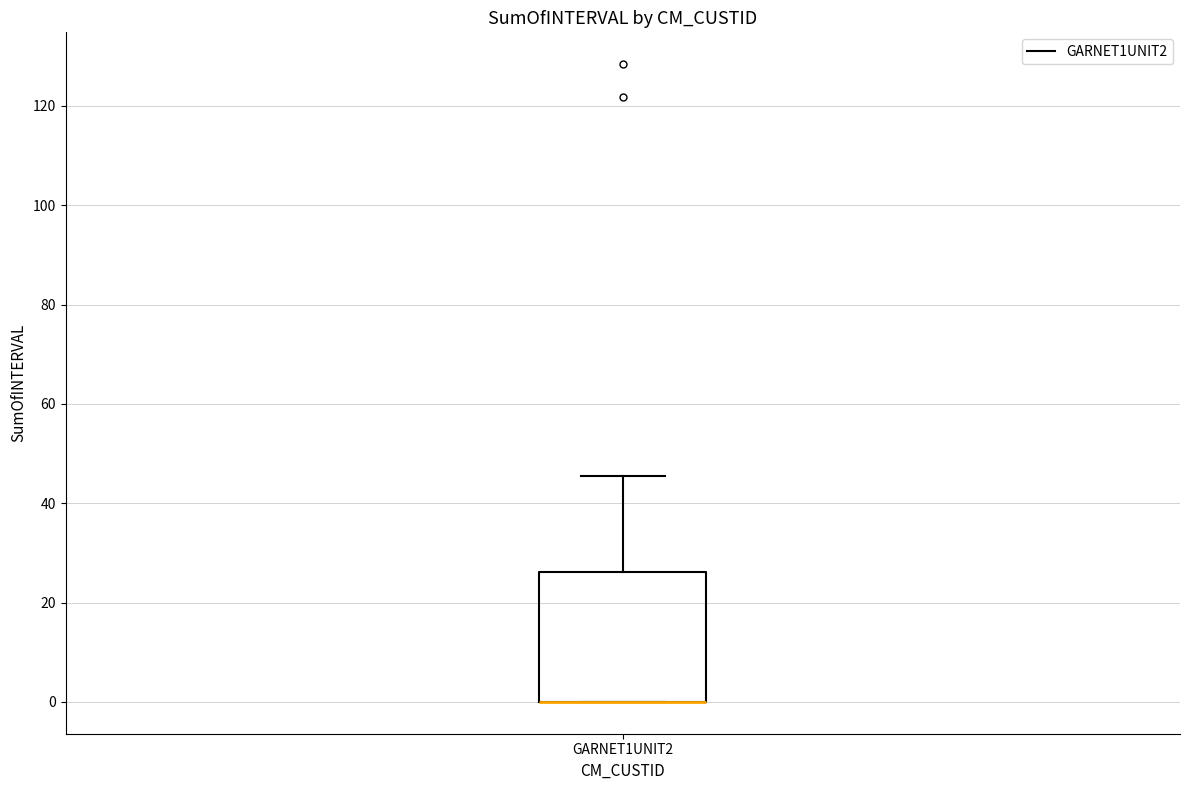

Where does the upper whisker of the box for GARNET1UNIT2 end on the y-axis? The values are not printed on the chart, so give them approximately, as read against the axis.

46